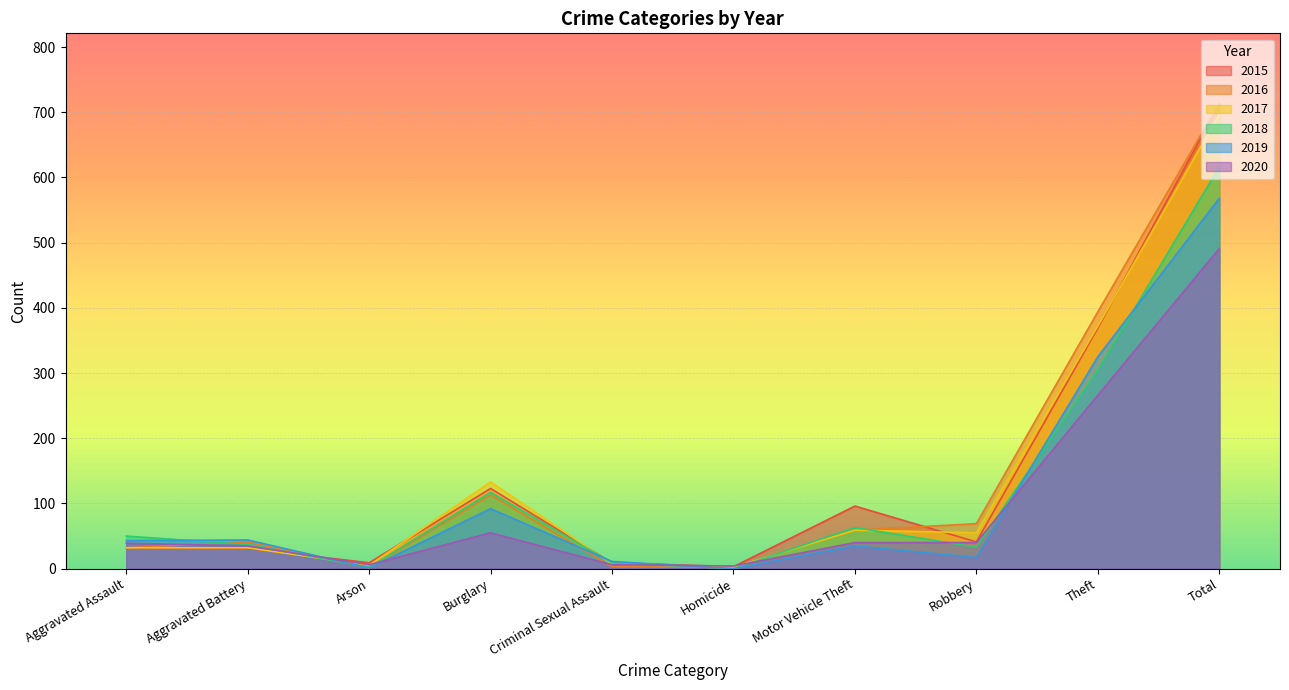

Is the value of 2016 at Motor Vehicle Theft greater than the value of 2020 at Burglary?

Yes